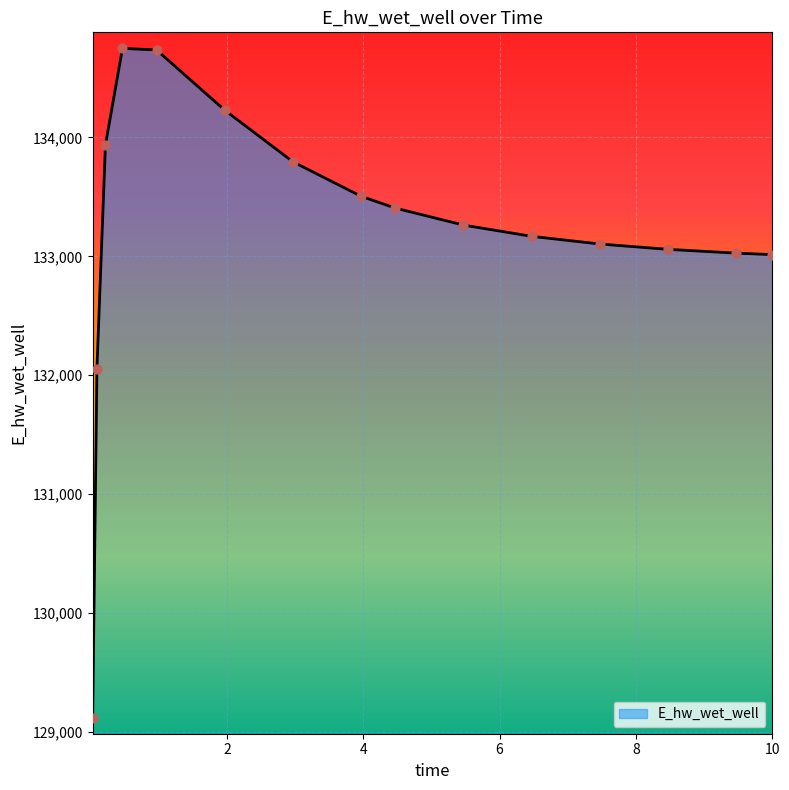

What is the greatest value displayed?

134748.6